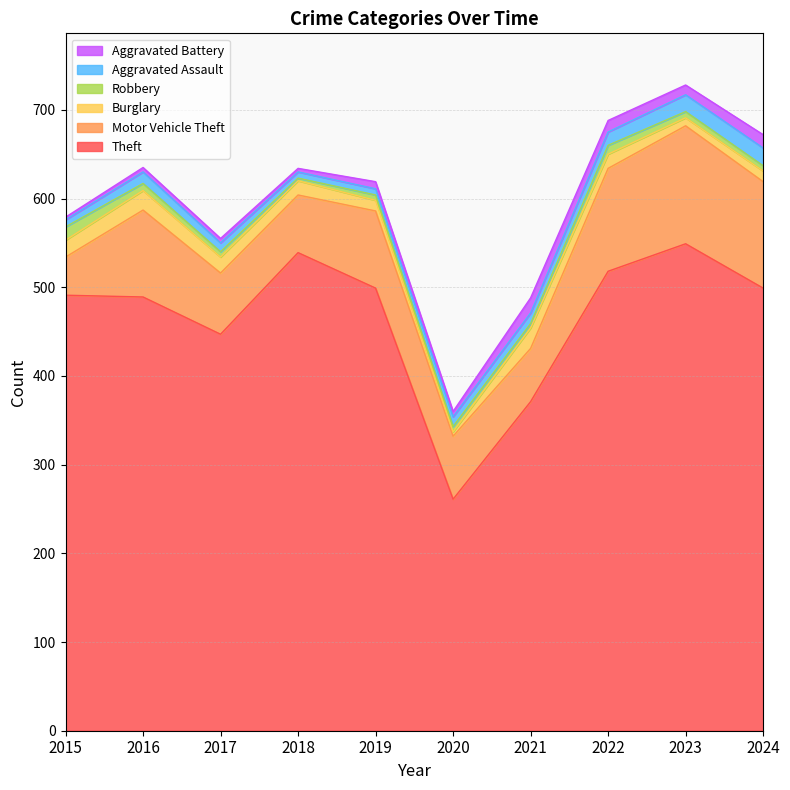

What is the difference between the second highest and second lowest values in the Theft series?

168